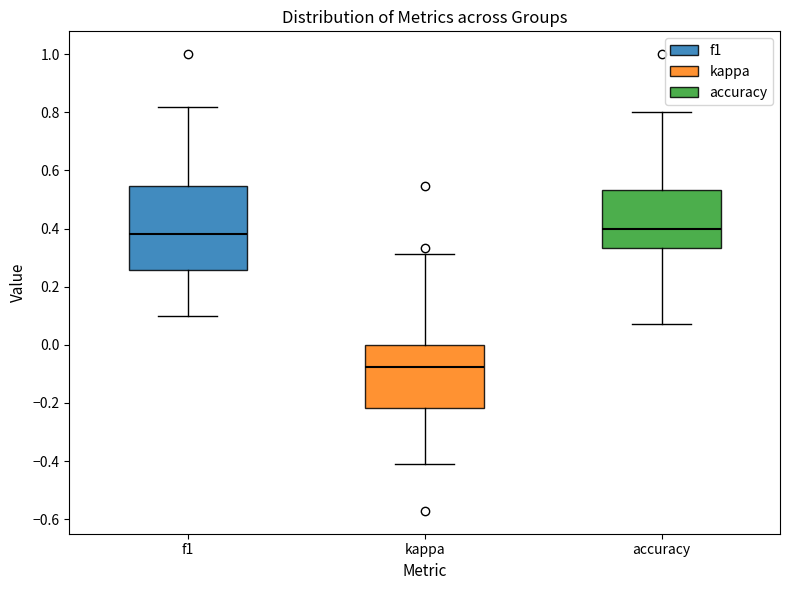

Comparing the boxes themselves (not the whiskers), which one is the tallest?

f1